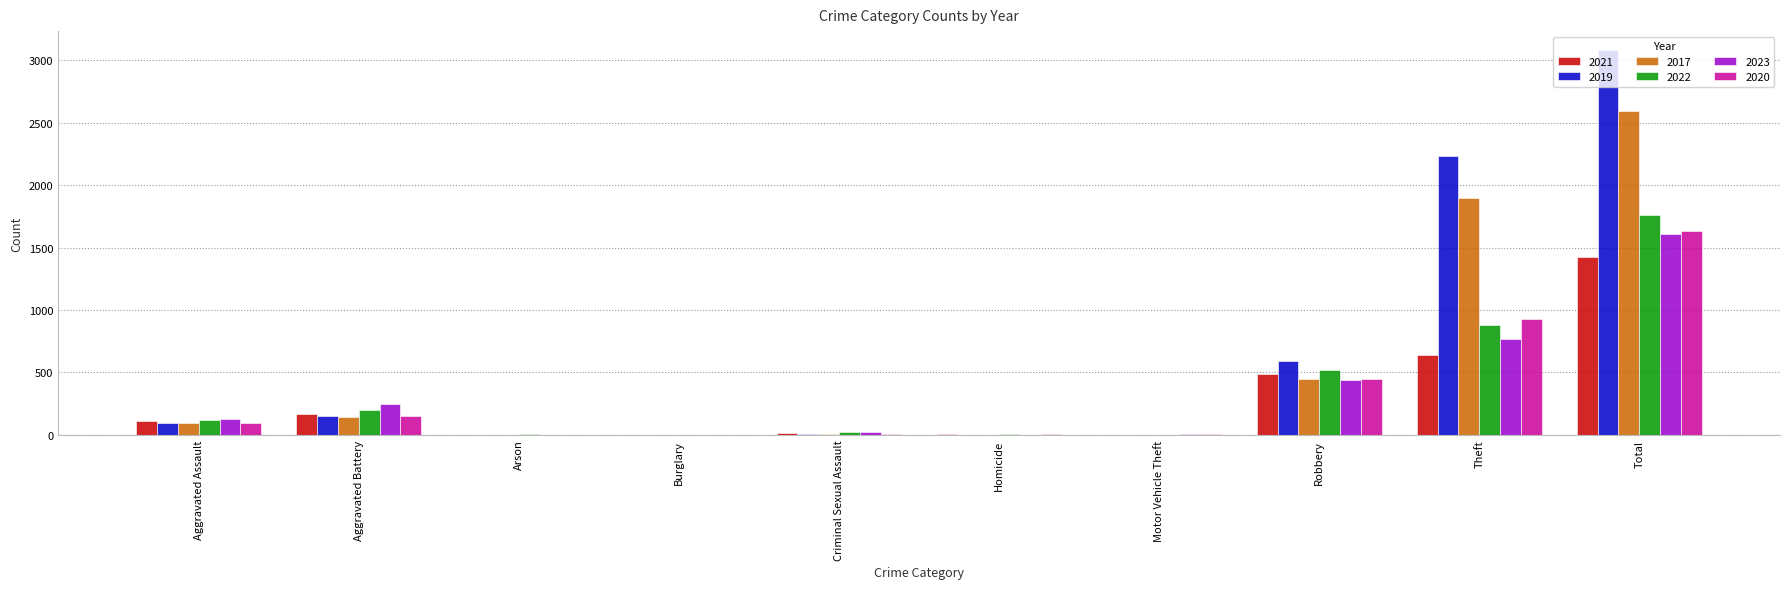

What is the greatest value displayed?

3080